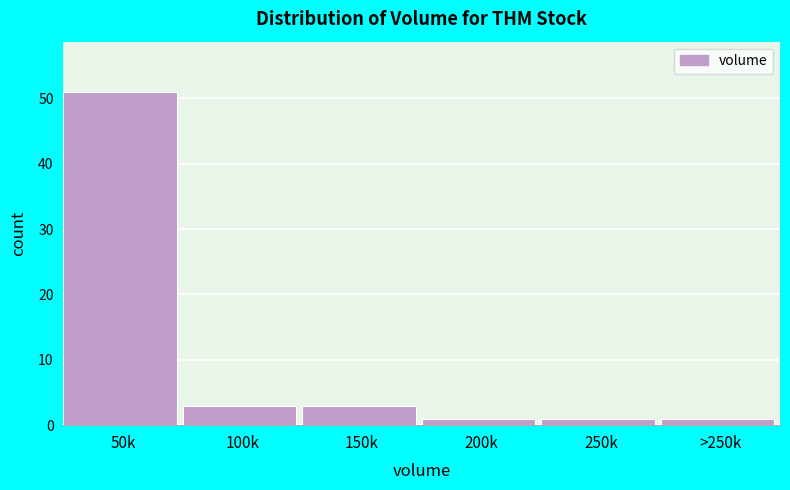

Reading left to right, extract all data points from this chart.

50k=51	100k=3	150k=3	200k=1	250k=1	>250k=1